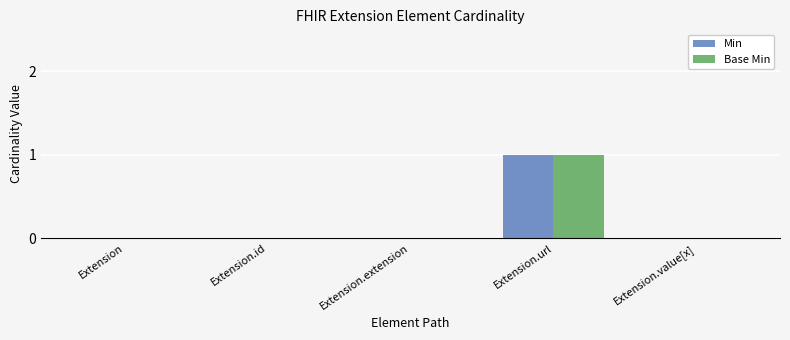

Does the chart contain stacked bars?

No